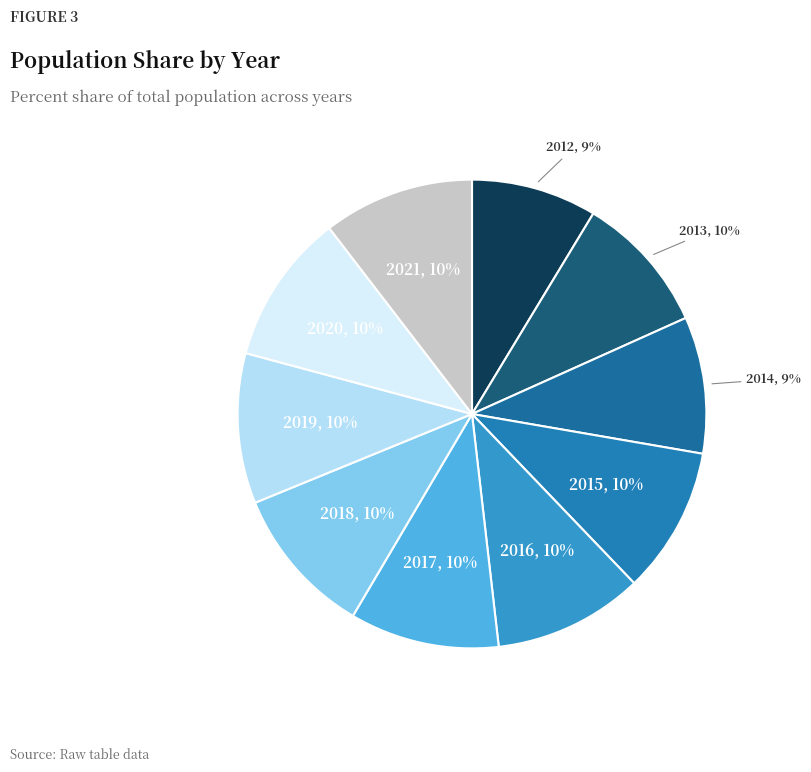

How many slices are in this pie chart?

10